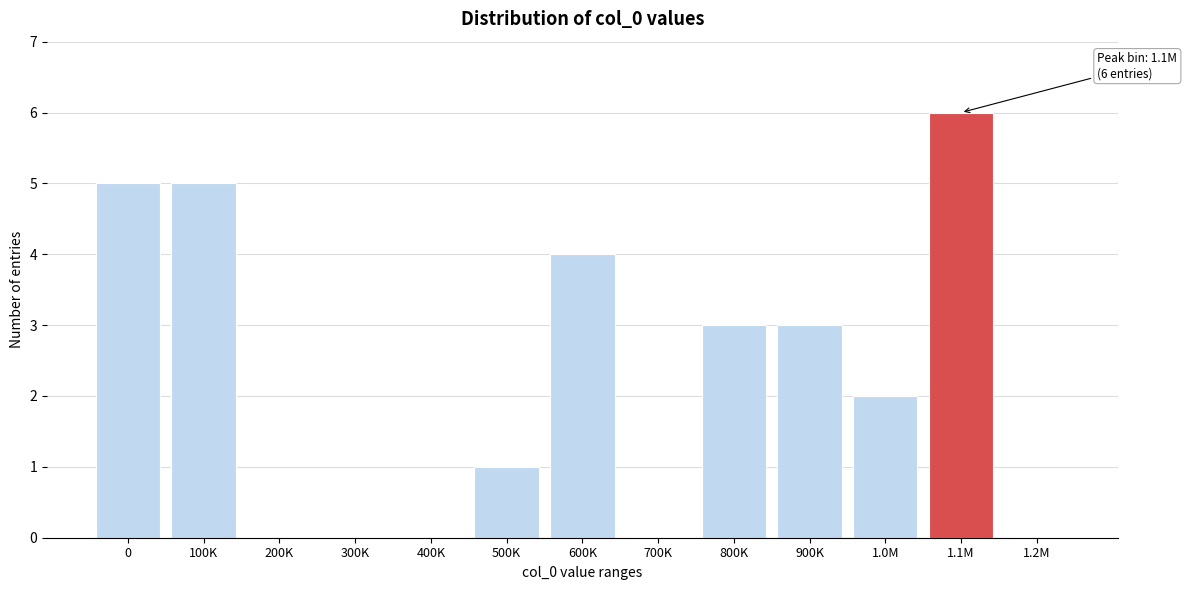

Reading left to right, what are all the values shown in this chart?

0=5	100K=5	200K=0	300K=0	400K=0	500K=1	600K=4	700K=0	800K=3	900K=3	1.0M=2	1.1M=6	1.2M=0